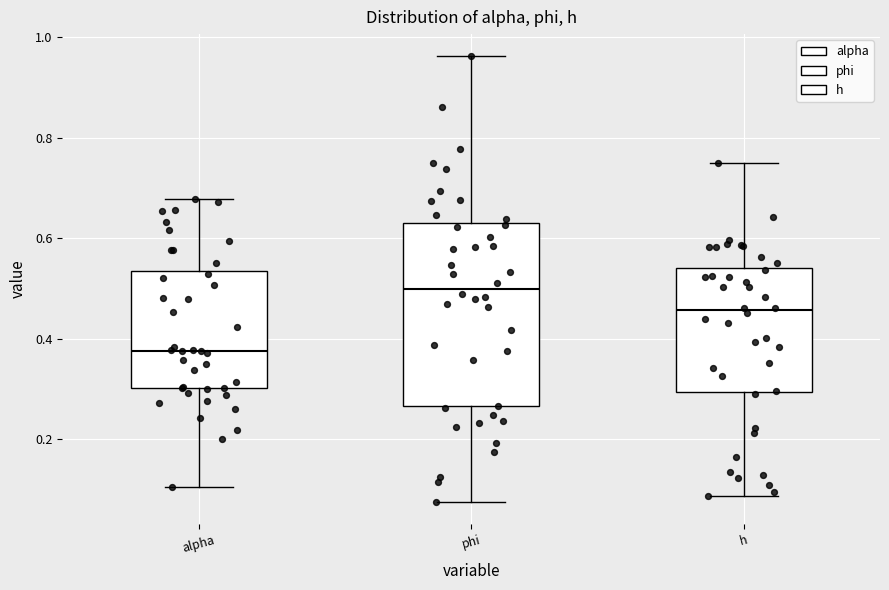

Reading left to right, transcribe this box plot: for each box, give where its median line is, the range the box spans, and where its two whiskers end, as read against the y-axis. The values are not printed on the chart, so give them approximately, as read against the axis.

alpha: median 0.38, box 0.30 to 0.54, whiskers 0.10 to 0.68
phi: median 0.50, box 0.26 to 0.62, whiskers 0.08 to 0.96
h: median 0.46, box 0.30 to 0.54, whiskers 0.08 to 0.76